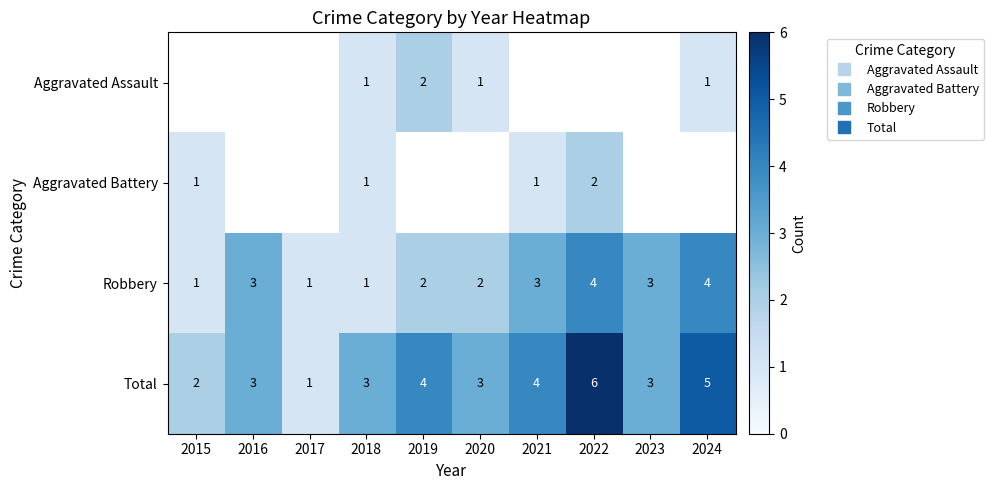

Rank the series by their average value, from lowest to highest.

Aggravated Assault, Aggravated Battery, Robbery, Total